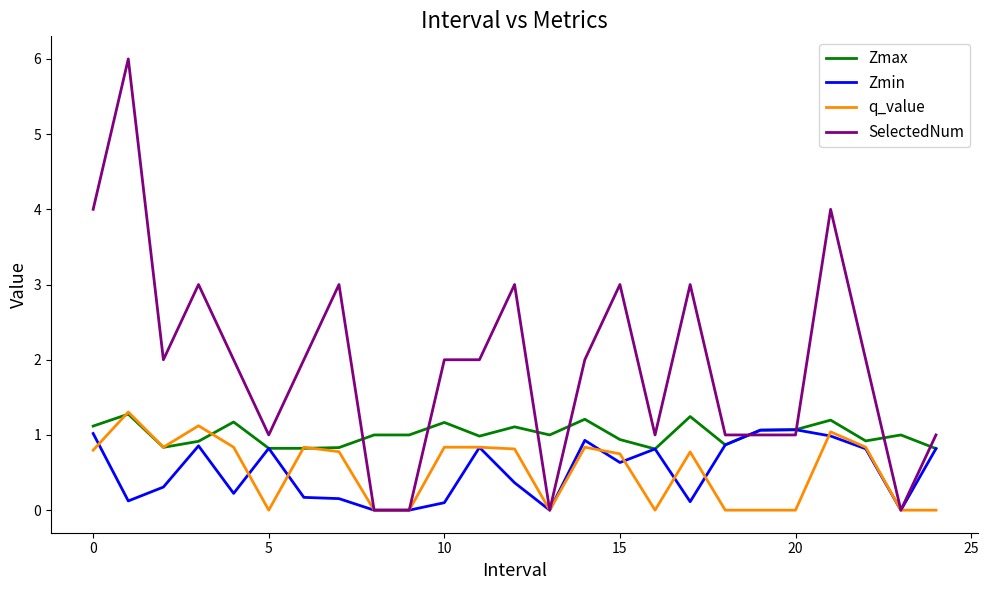

Count the number of categories in the chart.

25